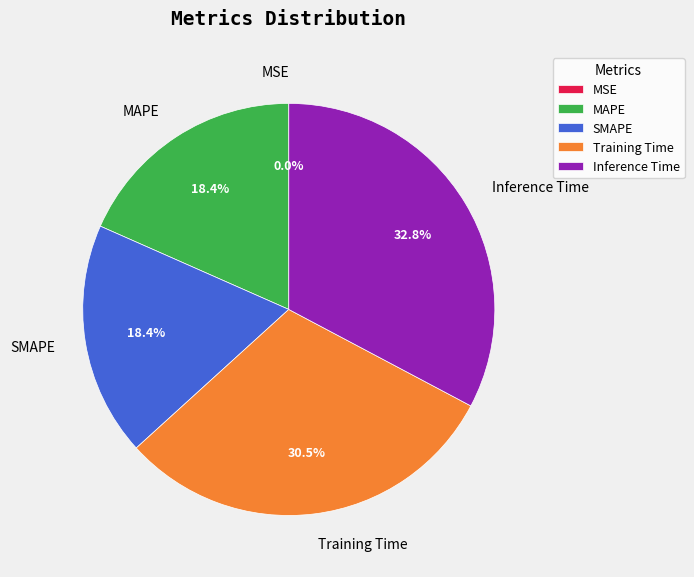

Does MSE represent more than half of the total?

No